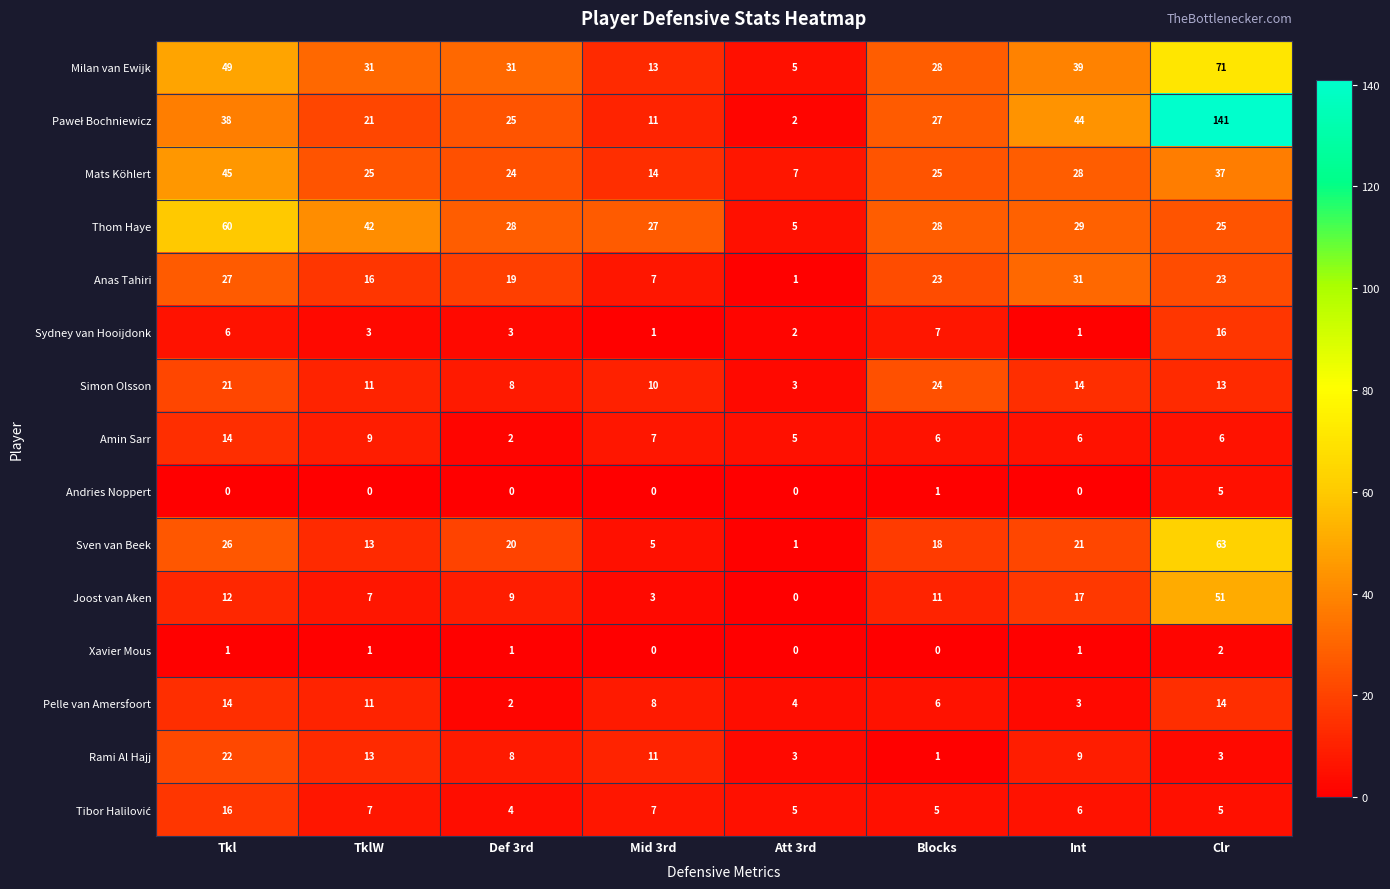

What is the difference between the Pelle van Amersfoort values at Att 3rd and Tkl?

10